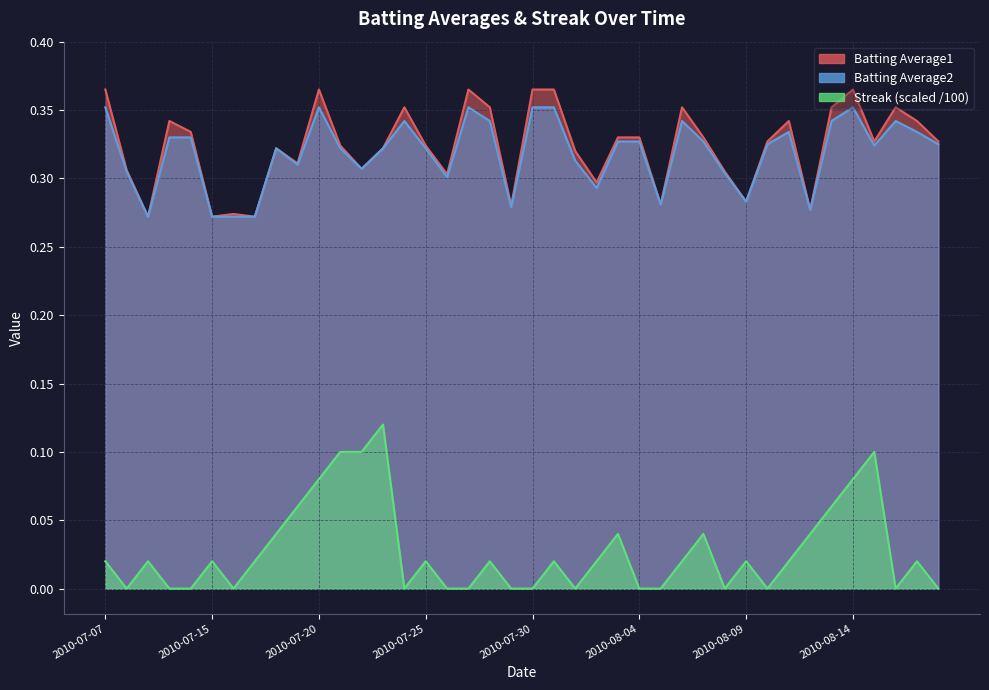

Reading left to right, transcribe all the data shown in this chart.

Batting Average1: 0.4	0.3	0.3	0.3	0.3	0.3	0.3	0.3	0.3	0.3	0.4	0.3	0.3	0.3	0.4	0.3	0.3	0.4	0.4	0.3	0.4	0.4	0.3	0.3	0.3	0.3	0.3	0.4	0.3	0.3	0.3	0.3	0.3	0.3	0.4	0.4	0.3	0.4	0.3	0.3
Batting Average2: 0.4	0.3	0.3	0.3	0.3	0.3	0.3	0.3	0.3	0.3	0.4	0.3	0.3	0.3	0.3	0.3	0.3	0.4	0.3	0.3	0.4	0.4	0.3	0.3	0.3	0.3	0.3	0.3	0.3	0.3	0.3	0.3	0.3	0.3	0.3	0.4	0.3	0.3	0.3	0.3
Streak: 0.0	0.0	0.0	0.0	0.0	0.0	0.0	0.0	0.0	0.1	0.1	0.1	0.1	0.1	0.0	0.0	0.0	0.0	0.0	0.0	0.0	0.0	0.0	0.0	0.0	0.0	0.0	0.0	0.0	0.0	0.0	0.0	0.0	0.0	0.1	0.1	0.1	0.0	0.0	0.0